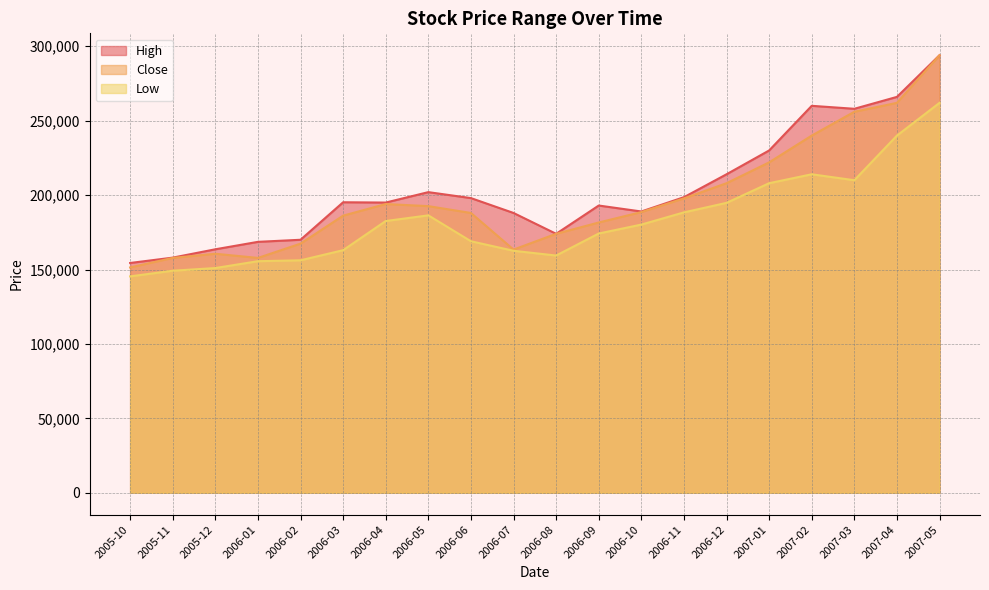

How many values in the High series are below 195200?

10